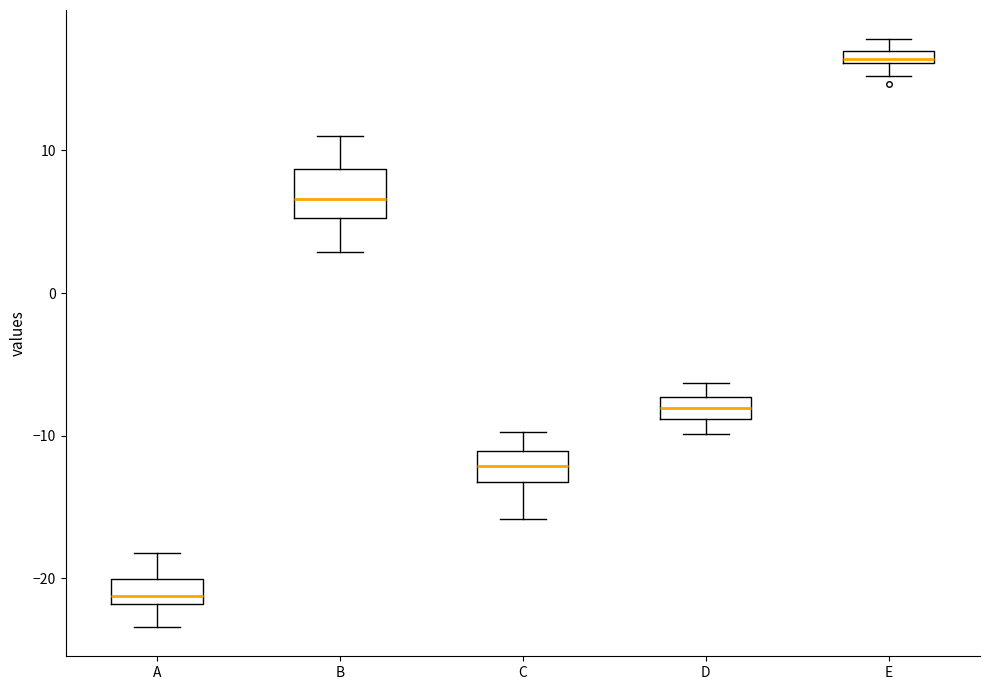

Which box is the tallest, from its lower edge to its upper edge?

B